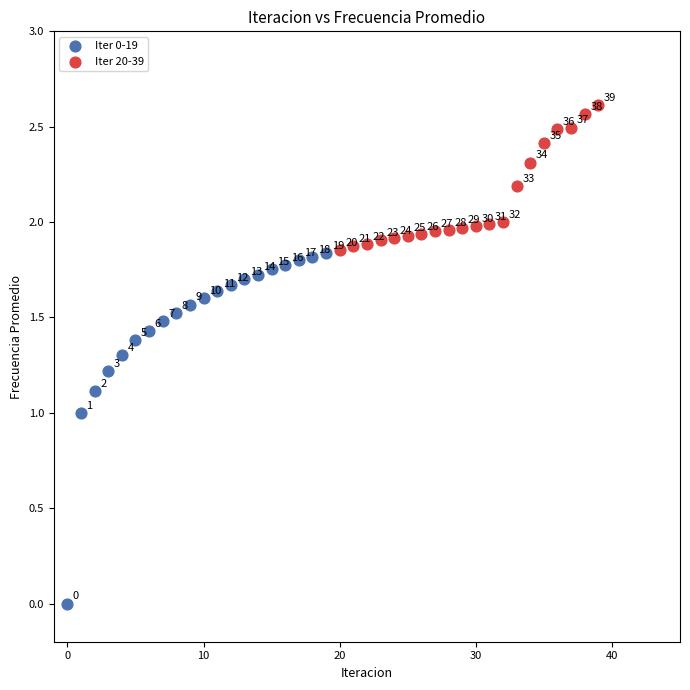

Which series has the largest Y range (max minus min)?

Iter 0-19